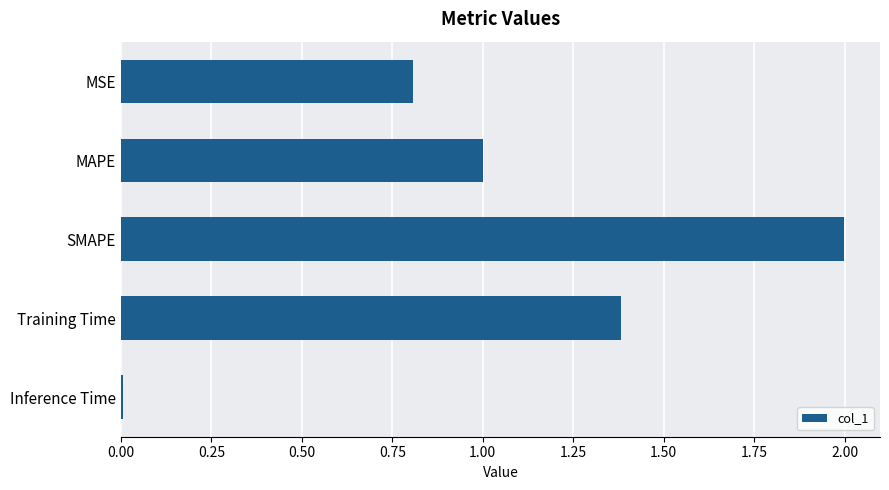

What is the change in value from MSE to Training Time?

+0.6